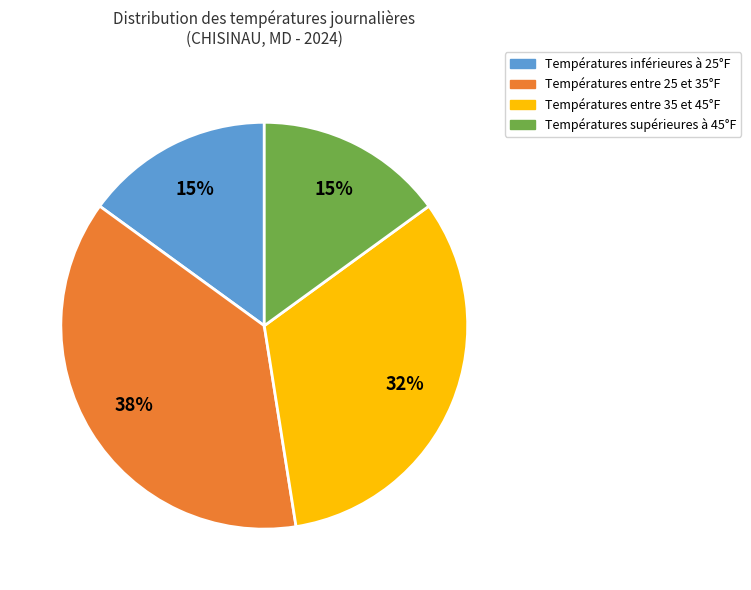

Is there a majority slice in this chart?

No